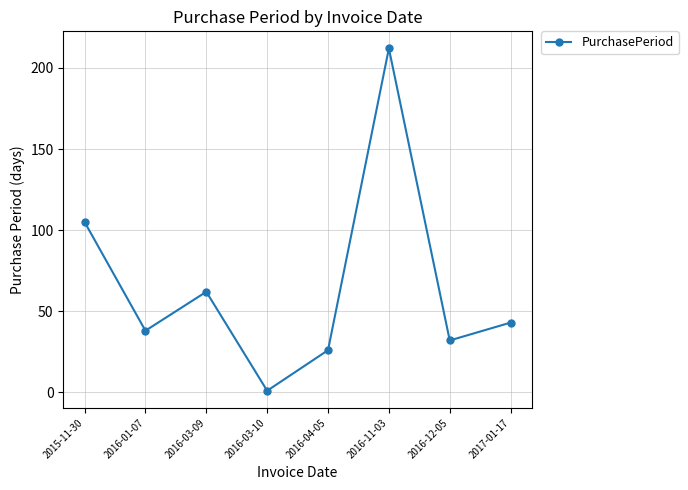

How many lines are shown in the chart?

1